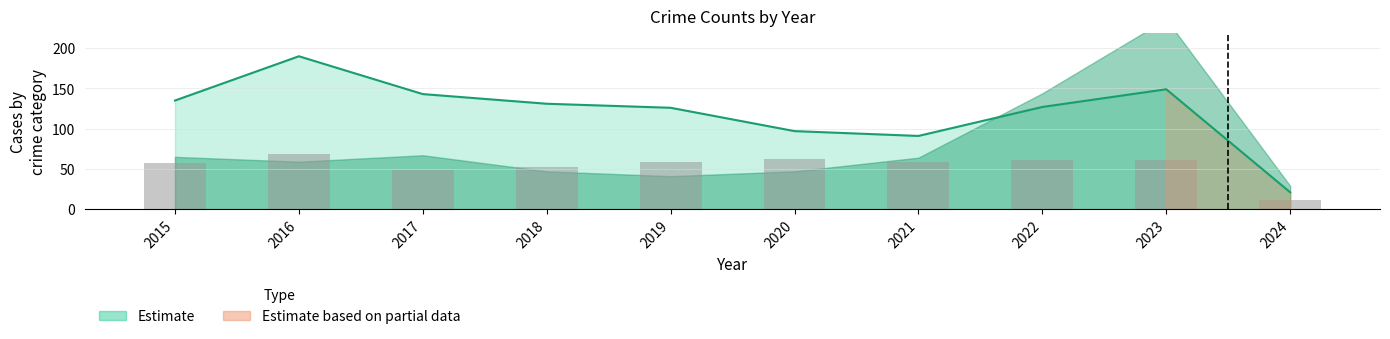

True or false: the data shows 18 at 2018.

False